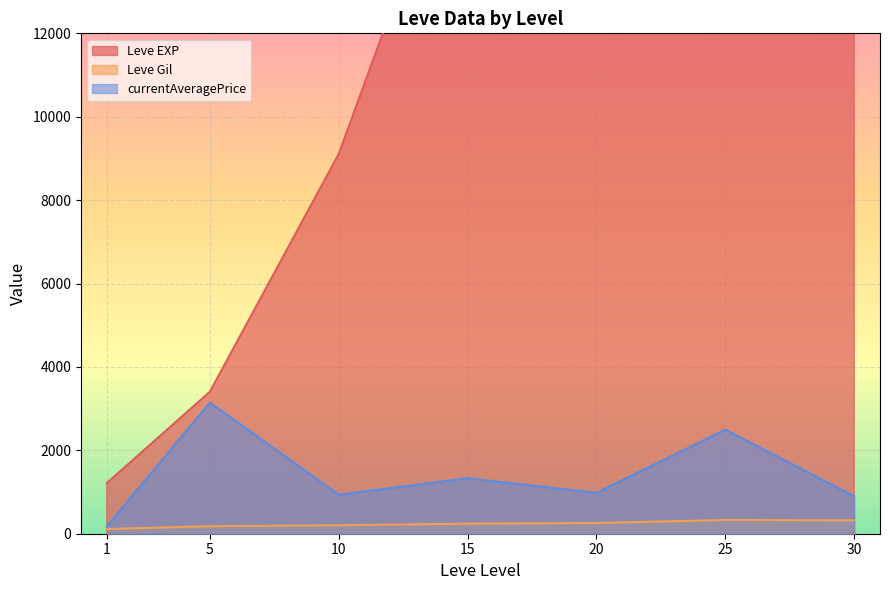

Is the value of Leve Gil at 10 greater than the value of Leve EXP at 5?

No